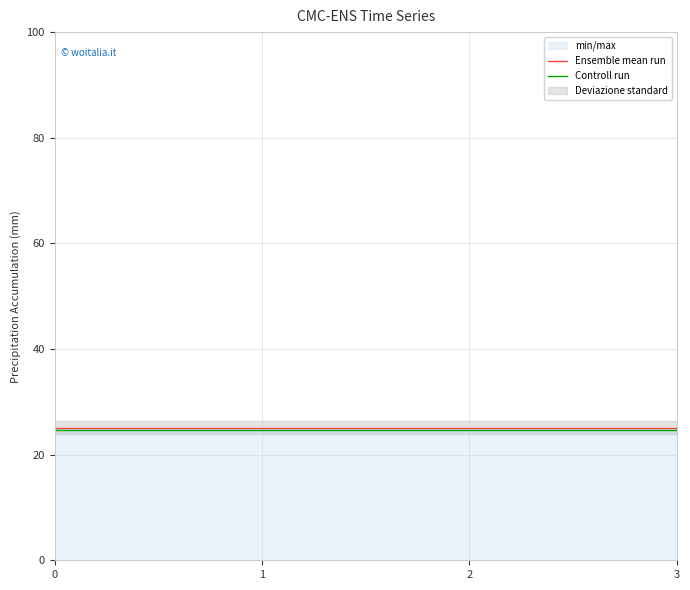

The value of Controll run at 1 is 24.6. True or false?

True